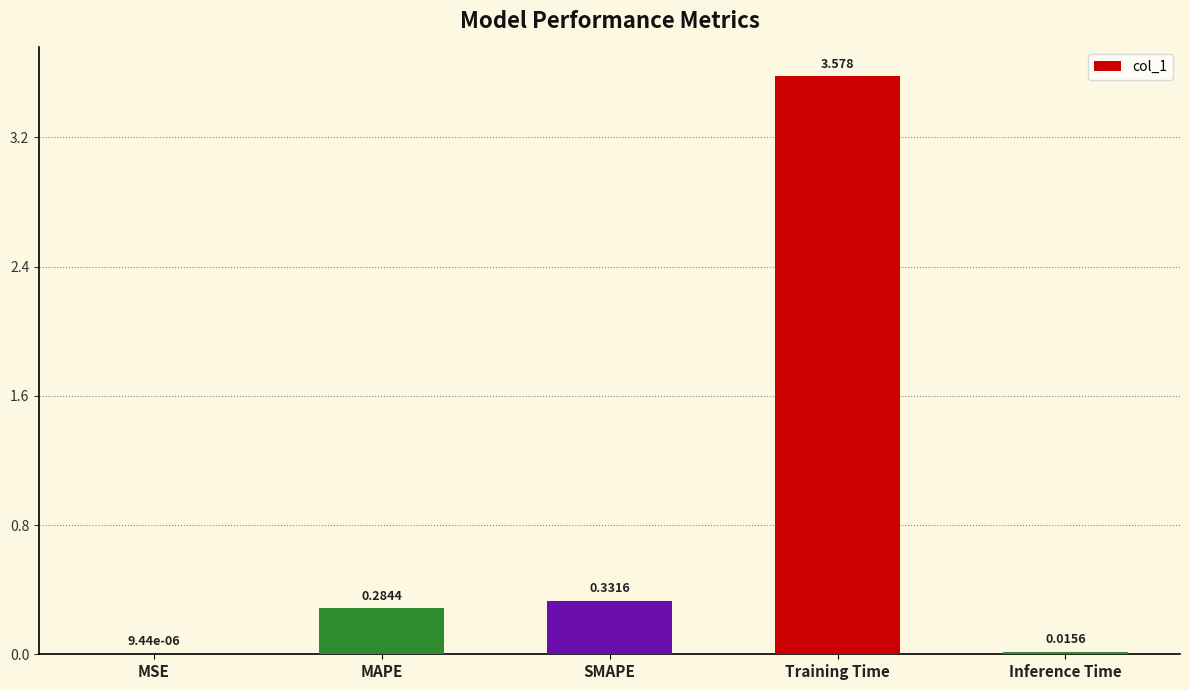

What is the sum of all values?

4.2